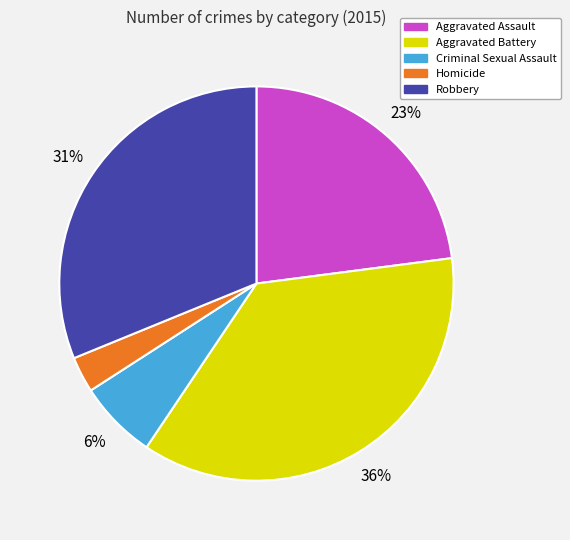

How many segments does this pie chart have?

5